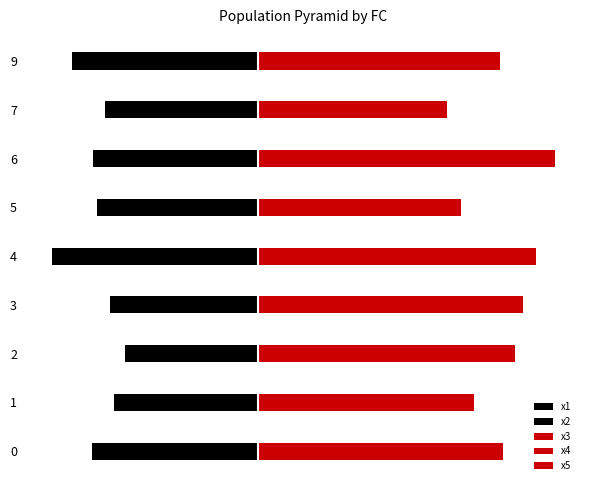

Reading left to right, what are all the values shown in this chart?

x1: -6.1	-4.3	-5.0	-5.5	-7.5	-5.4	-6.9	-5.8	-6.2
x2: -5.9	-6.1	-4.6	-5.2	-7.3	-6.3	-5.1	-5.2	-7.2
x3: 6.4	4.9	6.7	4.7	6.0	6.0	5.5	4.5	3.1
x4: 5.1	5.9	6.9	7.4	7.0	4.6	7.3	2.1	10.4
x5: 6.2	4.7	4.9	7.0	7.0	3.9	8.6	7.1	3.9